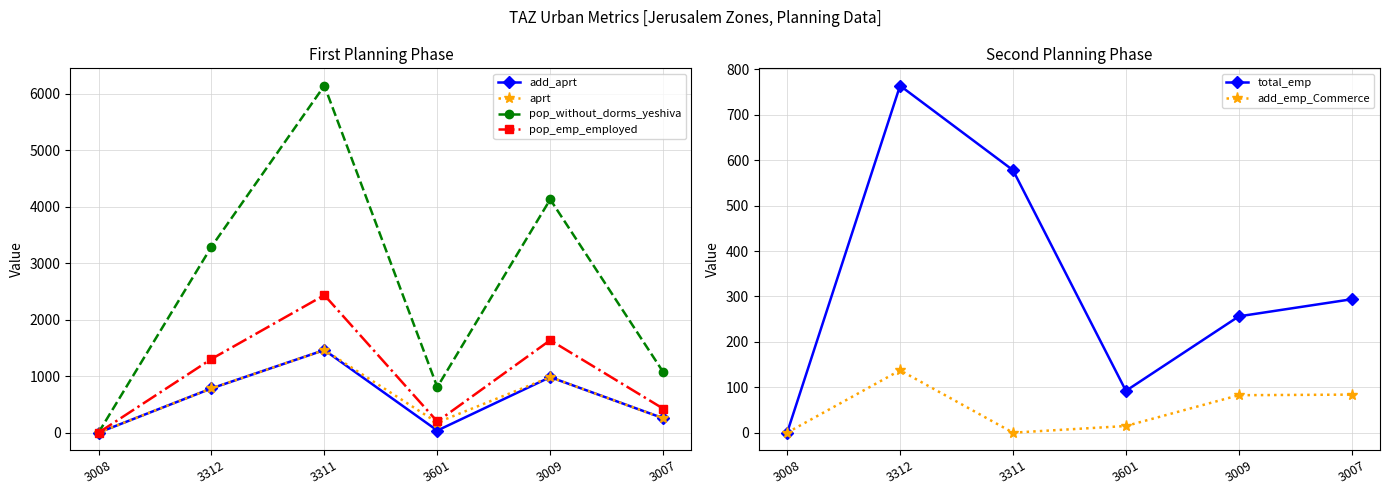

What are all the series names shown in the legend?

add_aprt, aprt, pop_without_dorms_yeshiva, pop_emp_employed, total_emp, add_emp_Commerce